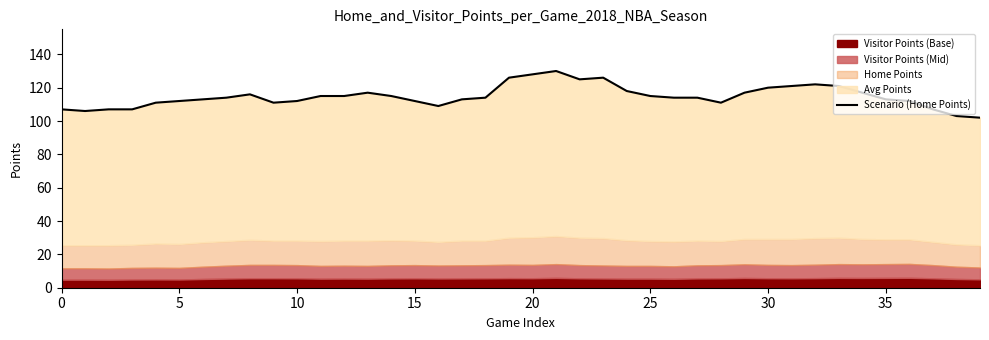

What is the value of the 6th point from the left?

112